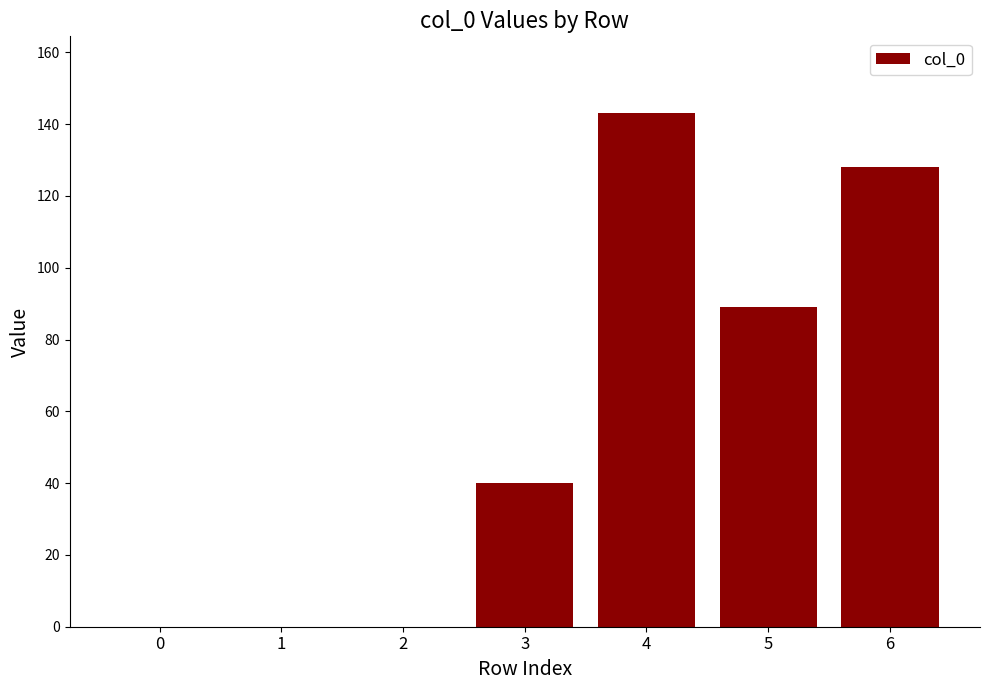

At which label is the value closest to 71?

5